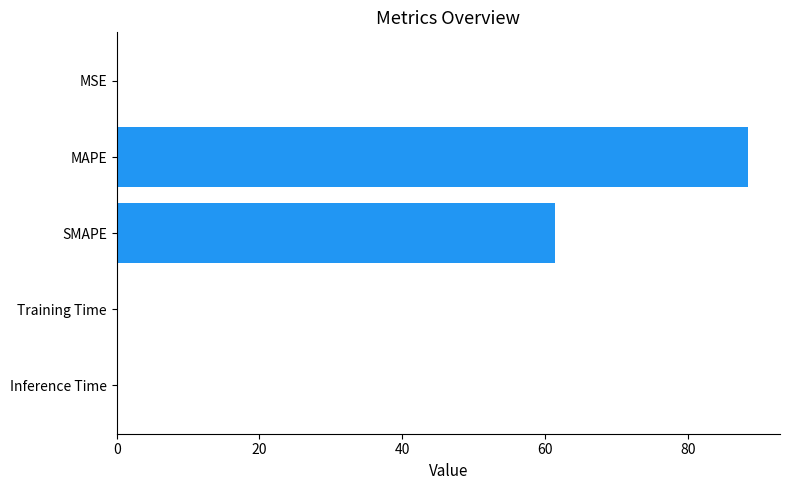

The value at MSE is 0.0. True or false?

True